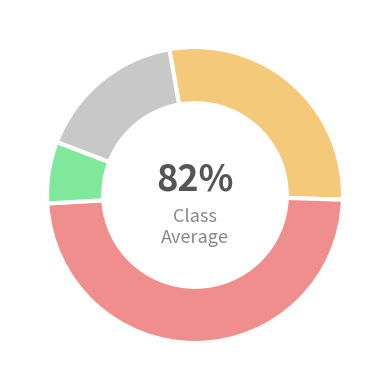

Is it true that Trial 3 is 7% of the pie?

True